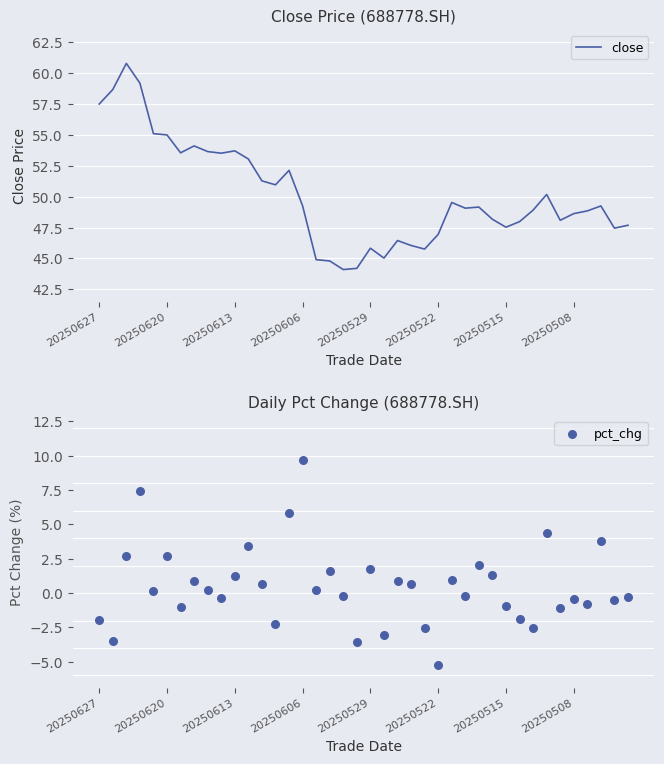

What is the minimum value for close?

44.1